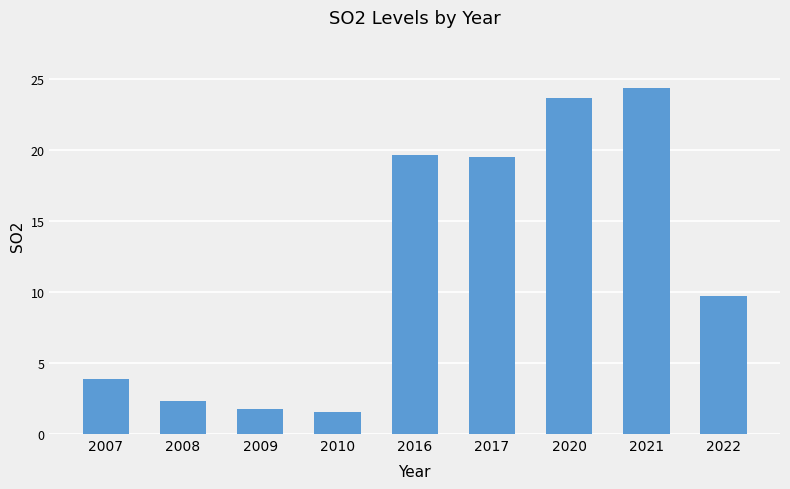

Reading left to right, extract all data points from this chart.

2007=3.9	2008=2.4	2009=1.7	2010=1.6	2016=19.7	2017=19.5	2020=23.7	2021=24.4	2022=9.7